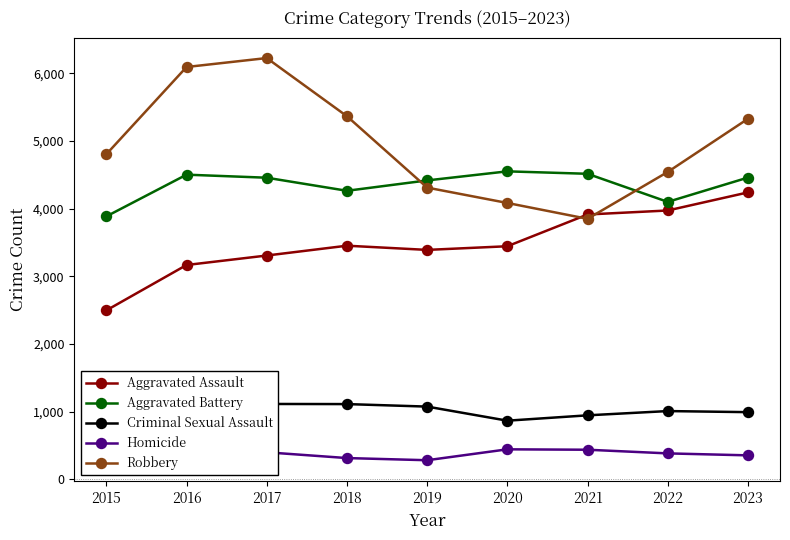

Is the value of Robbery at 2016 greater than the value of Homicide at 2023?

Yes